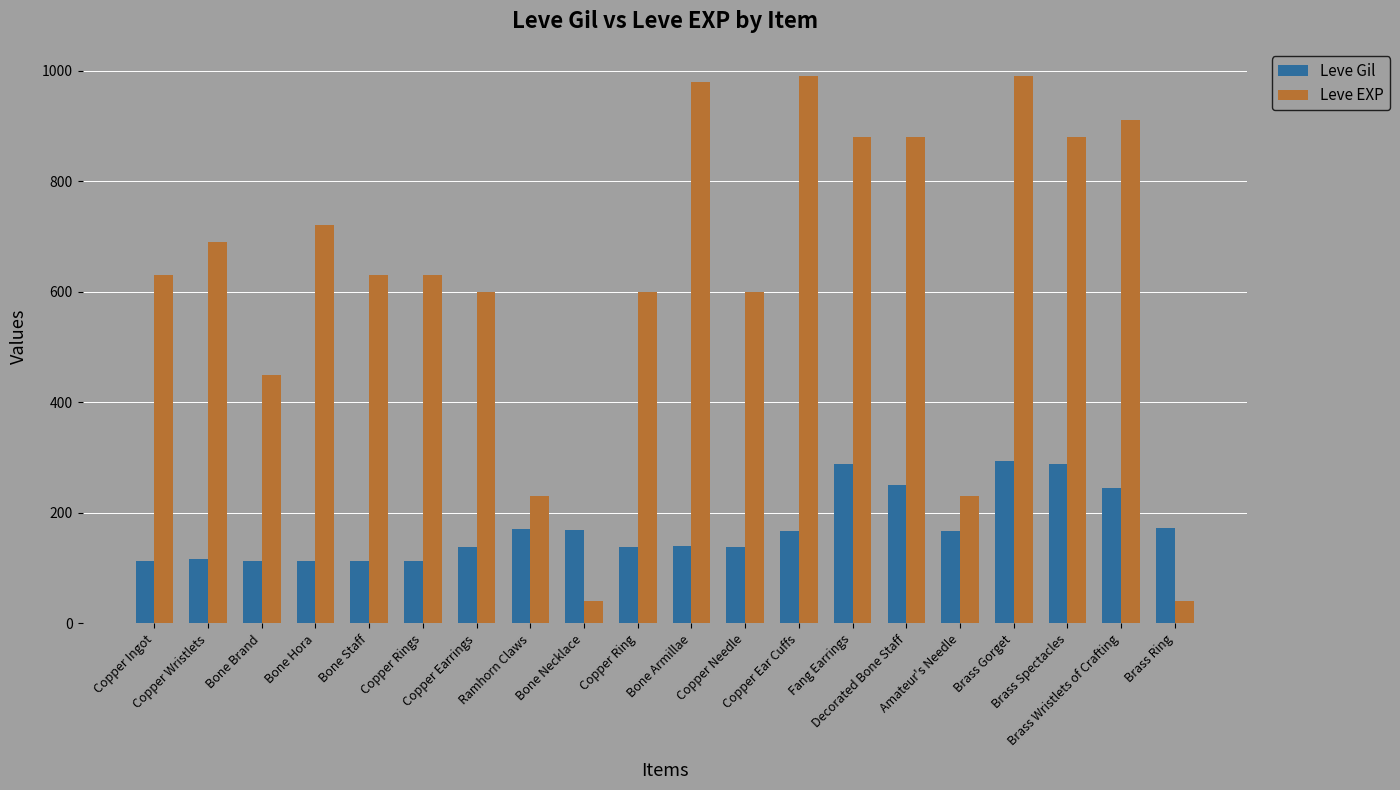

At which label does Leve Gil first exceed 168?

Ramhorn Claws